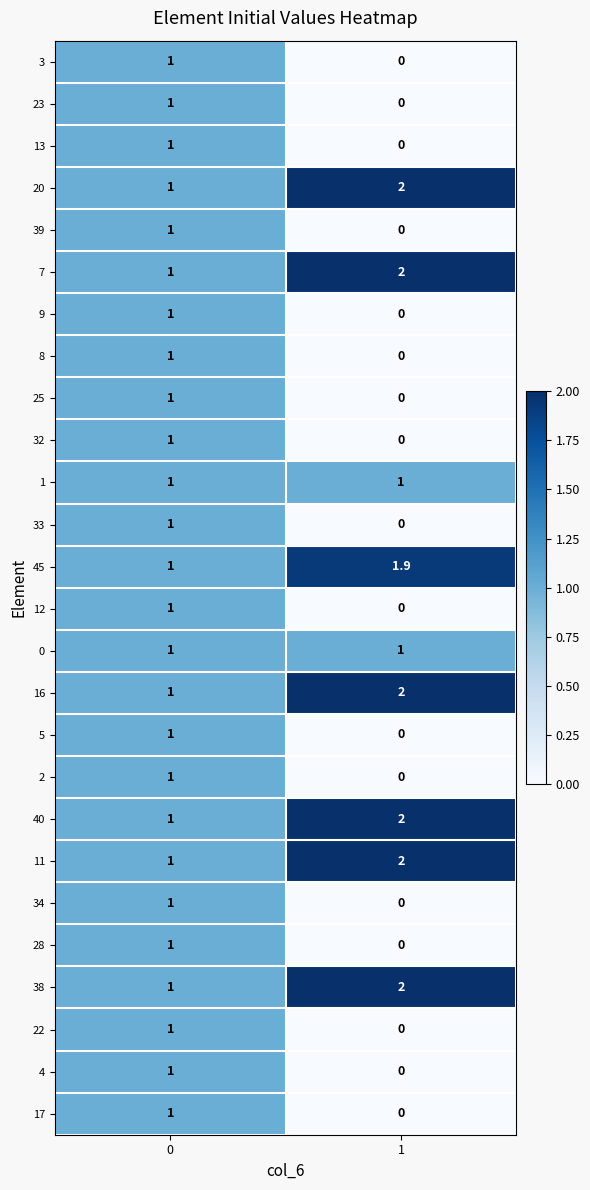

Rank the categories by 13 value from highest to lowest.

0, 1